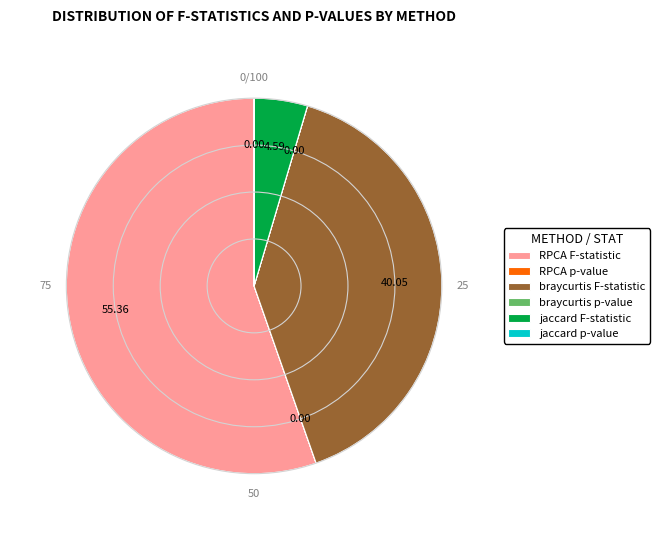

Which category accounts for the majority?

RPCA F-statistic